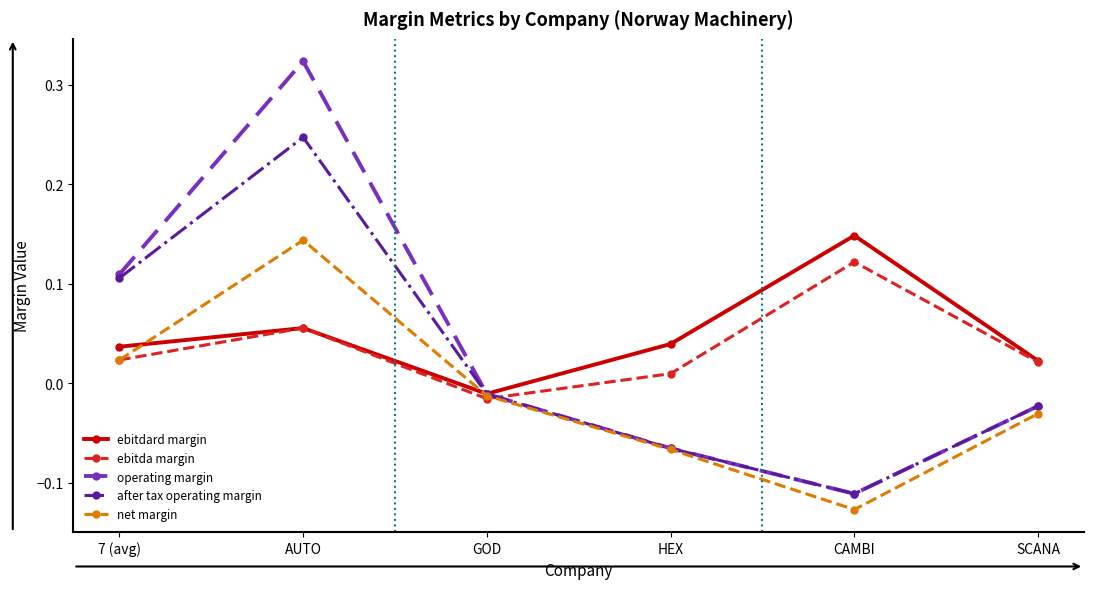

At which label does ebitdard margin reach its peak?

CAMBI